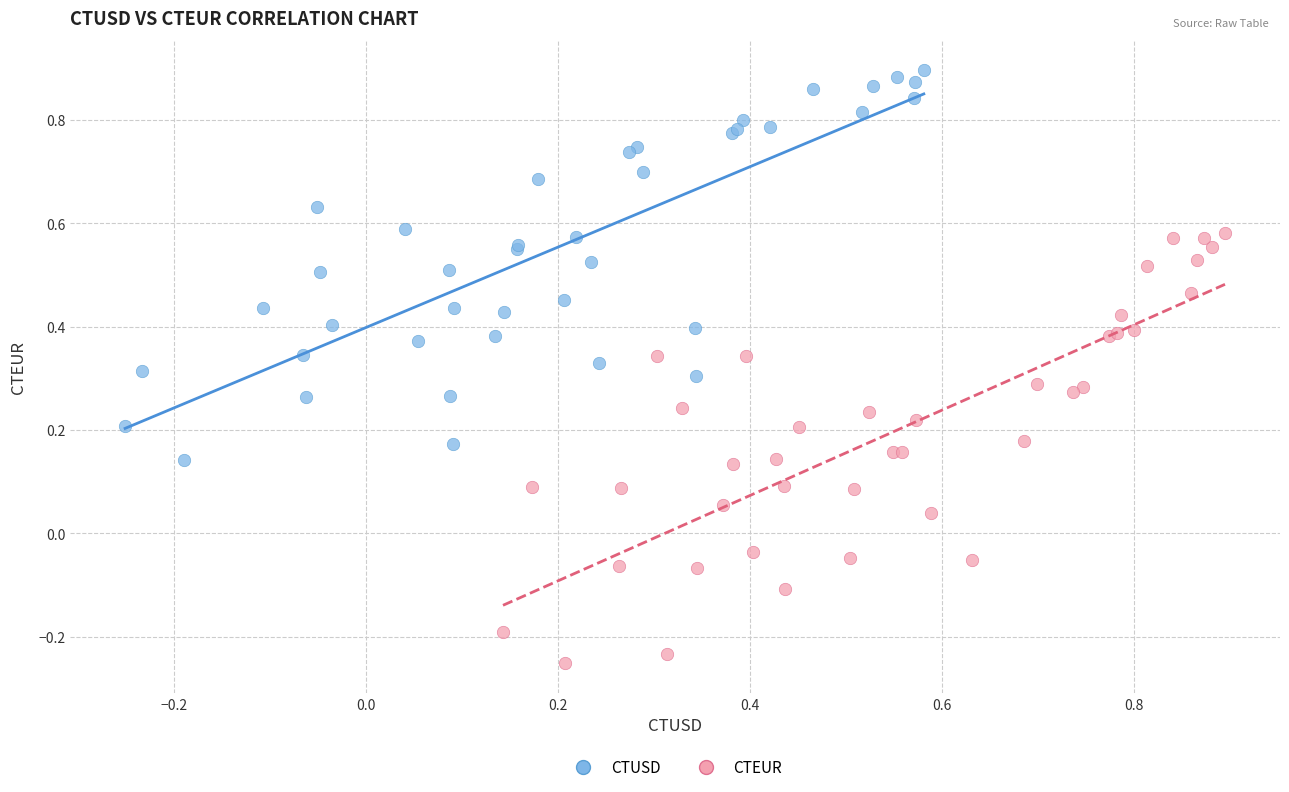

Which series contains the lowest Y value?

CTEUR